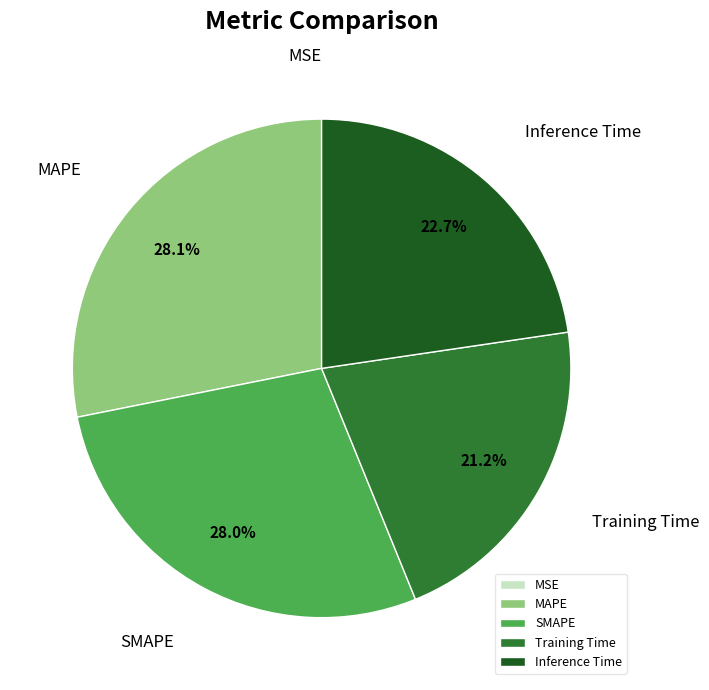

What percentage is NOT represented by SMAPE?

72.0%